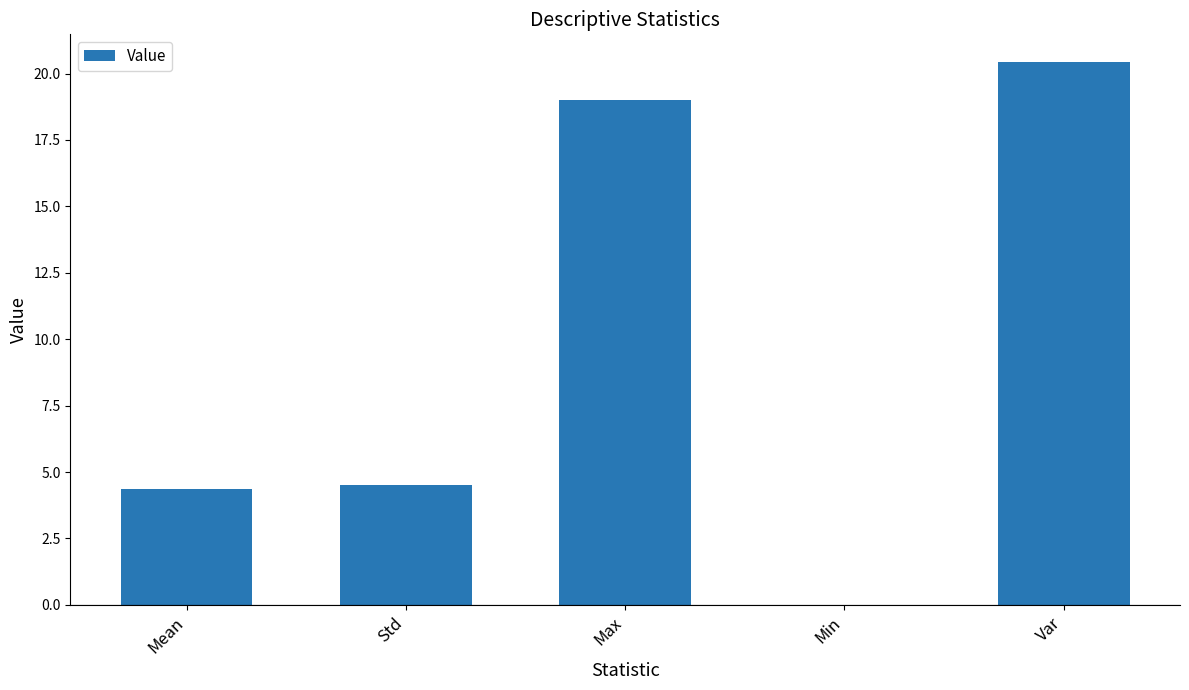

What is the sum of all values?

48.3